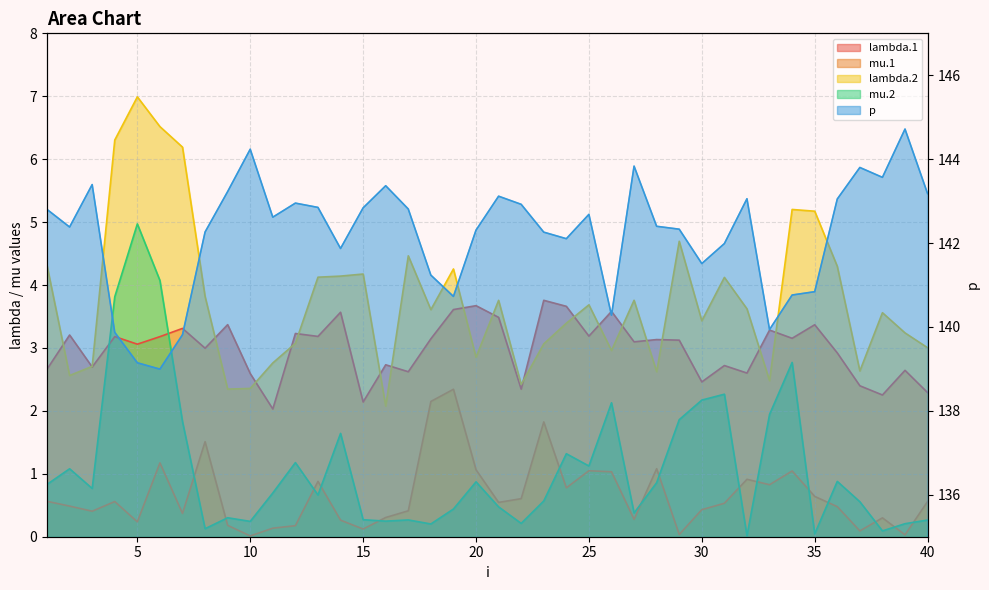

Which series has the largest range (max minus min)?

p